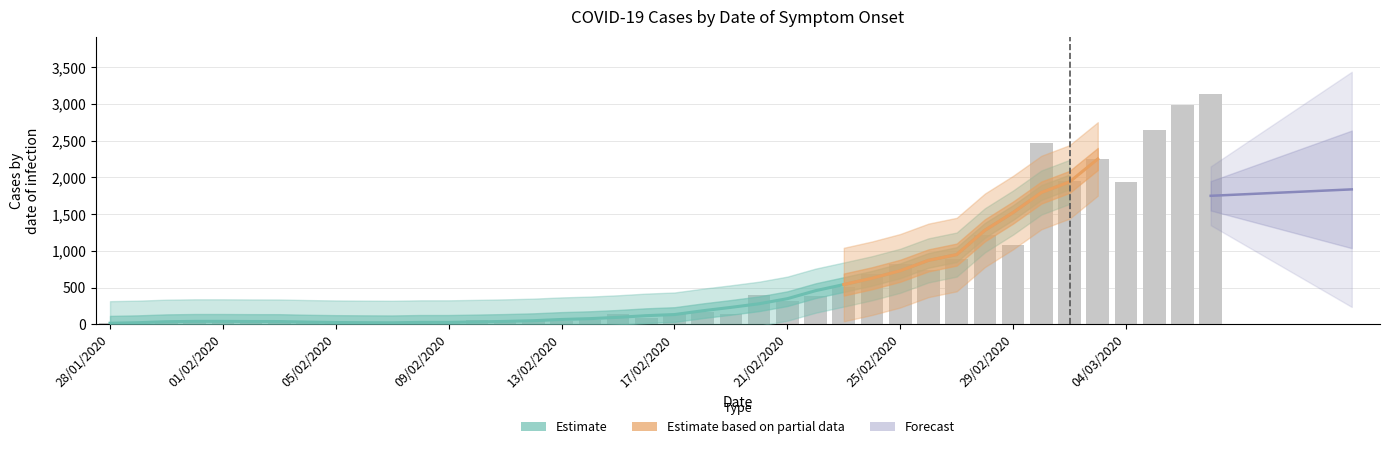

At which label does the data first exceed 141?

15/02/2020